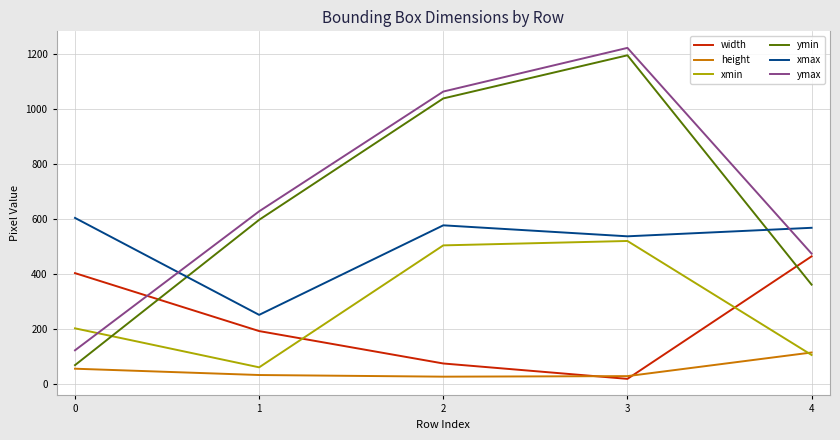

What value does the xmin series have at 0?

201